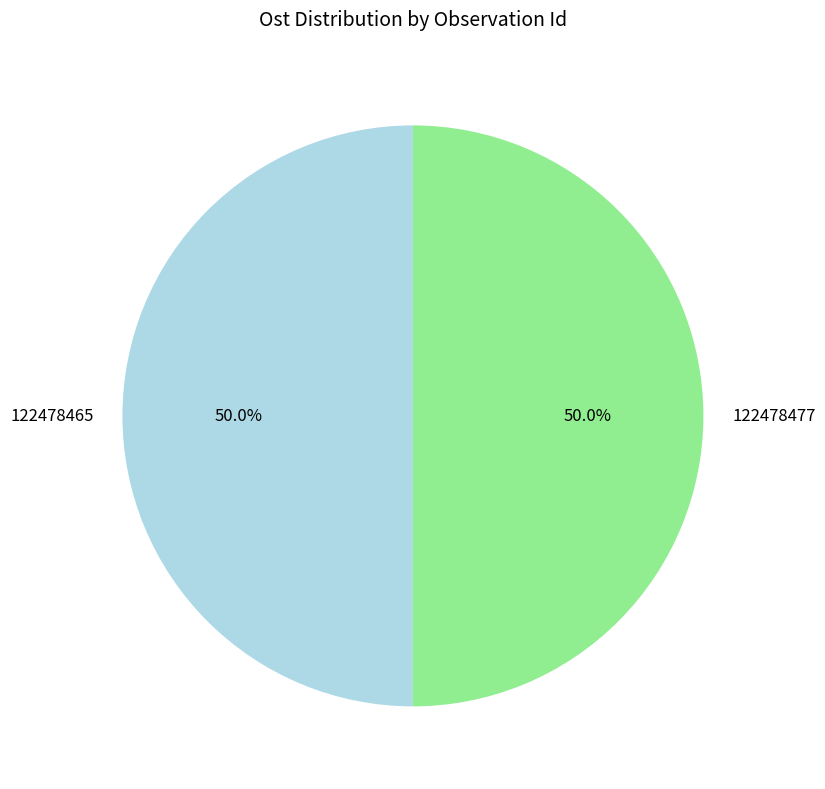

Approximately how many times larger is the value at 122478477 compared to 122478465?

1.0